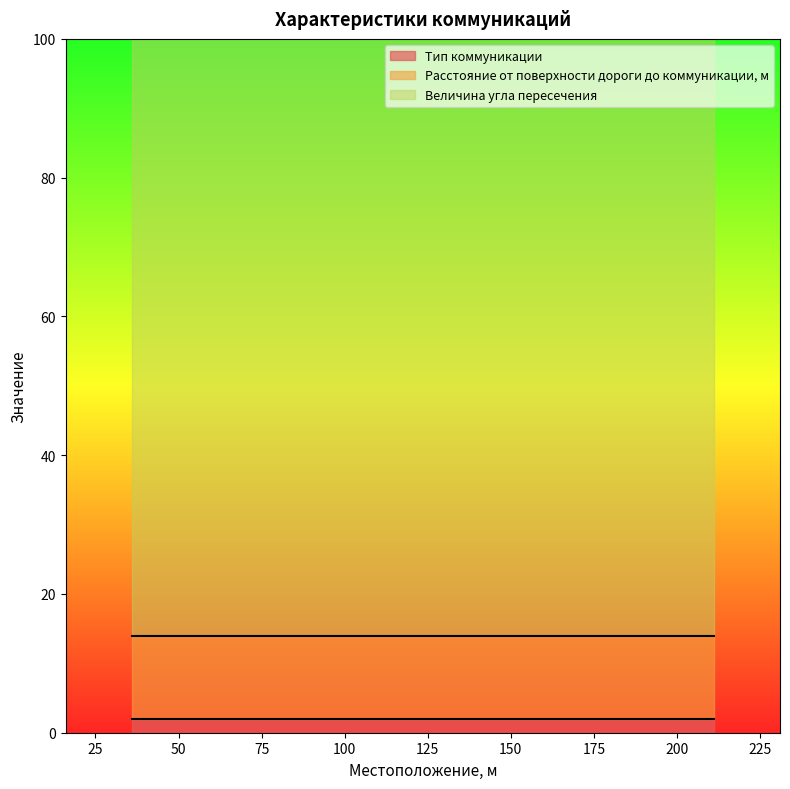

What is the maximum value shown in the chart?

90